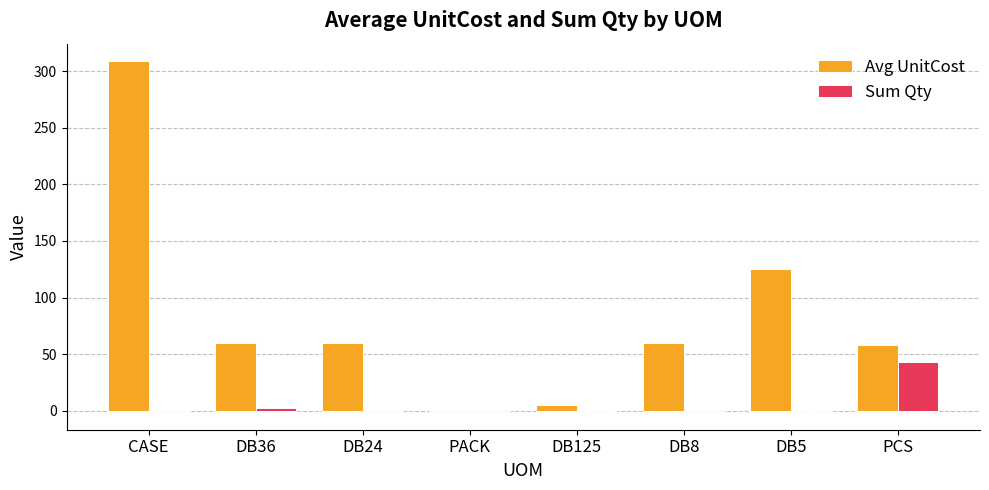

What is the sum of all Avg UnitCost values?

677.4